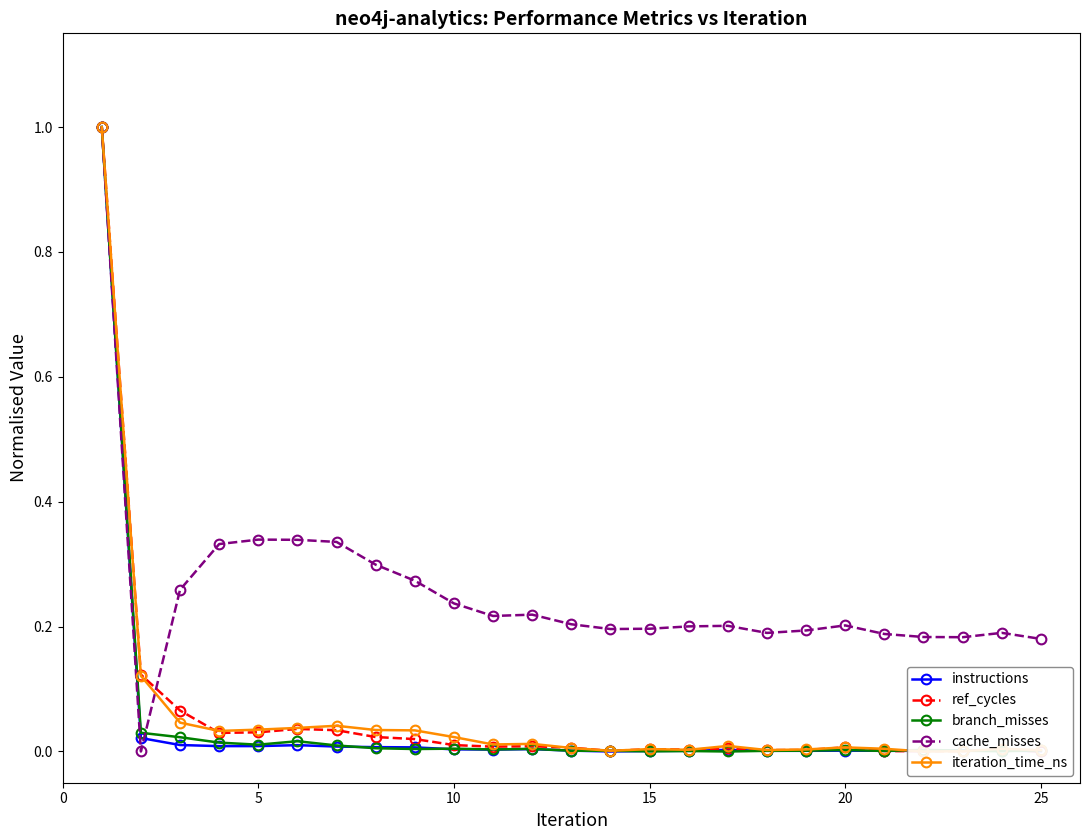

What are all the series names shown in the legend?

instructions, ref_cycles, branch_misses, cache_misses, iteration_time_ns